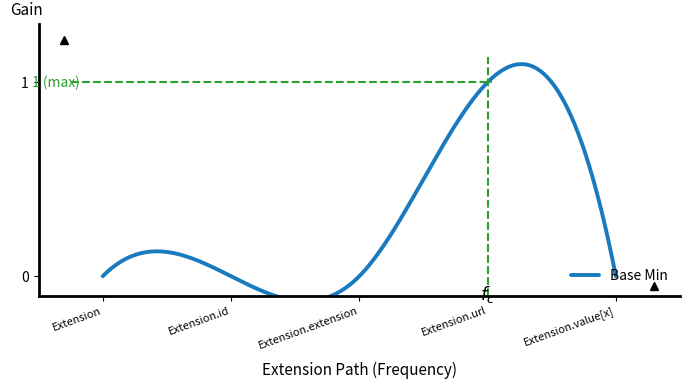

Does the chart have visible grid lines?

No